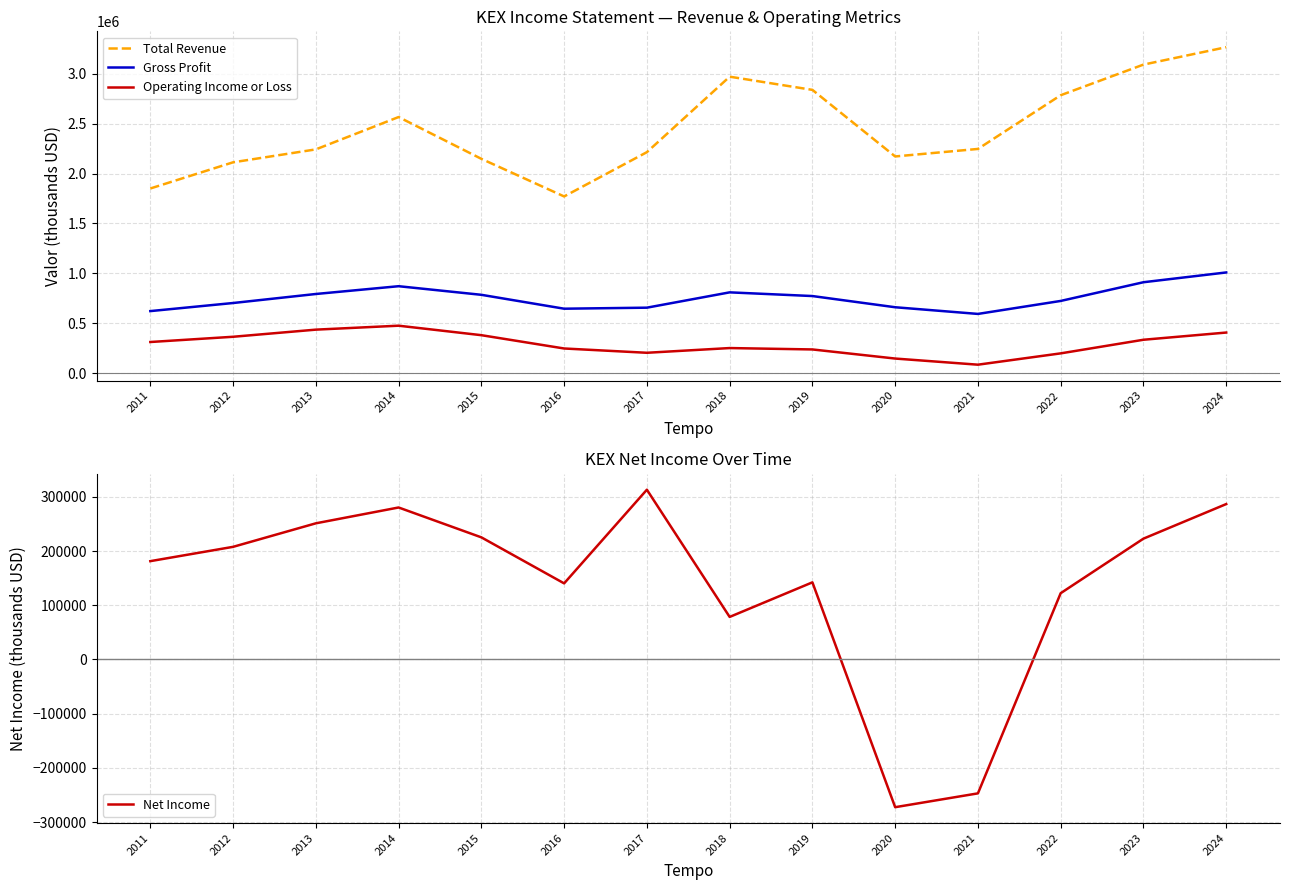

What is the total value across all series at 2015?

3538700